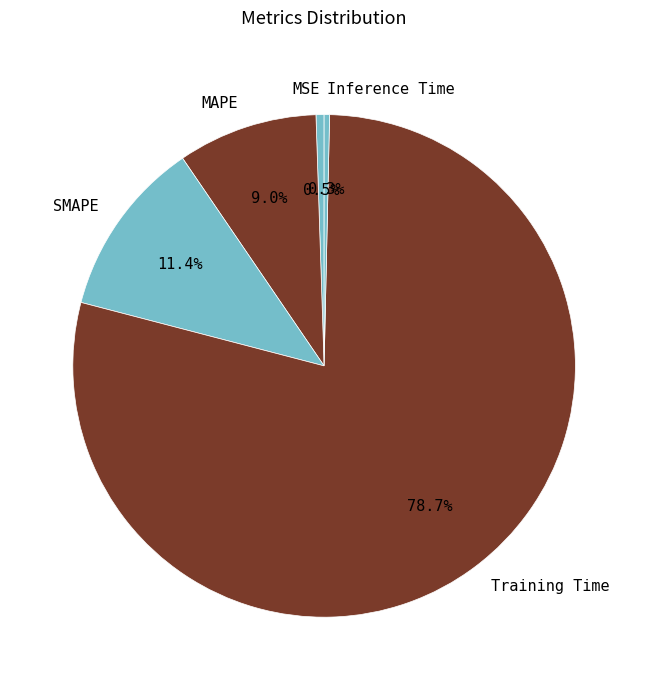

How many segments does this pie chart have?

5